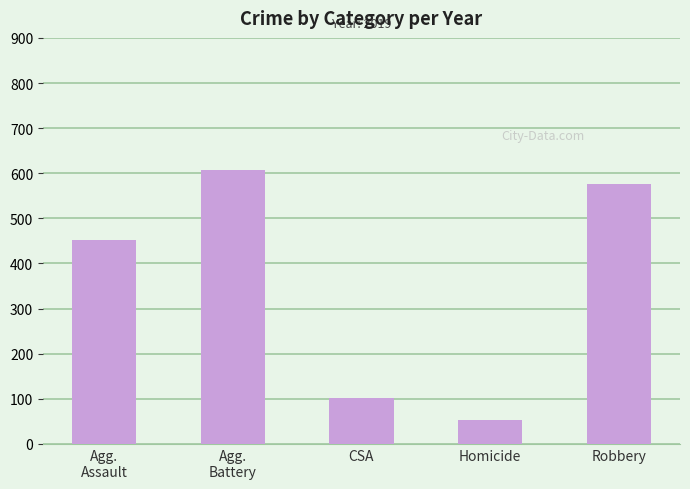

Reading right to left, extract all data points from this chart.

577	53	102	608	452